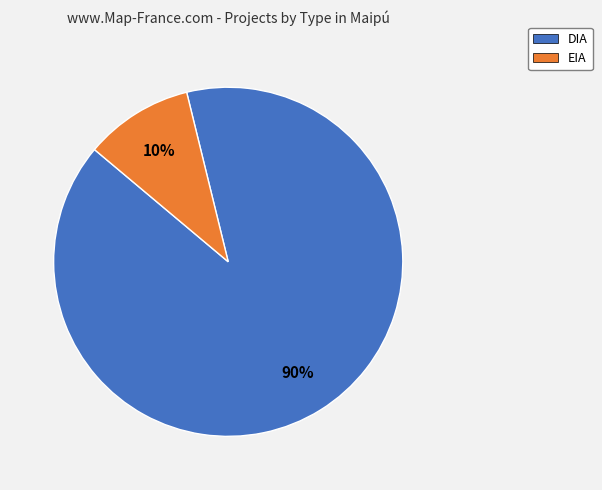

Does EIA represent more than half of the total?

No